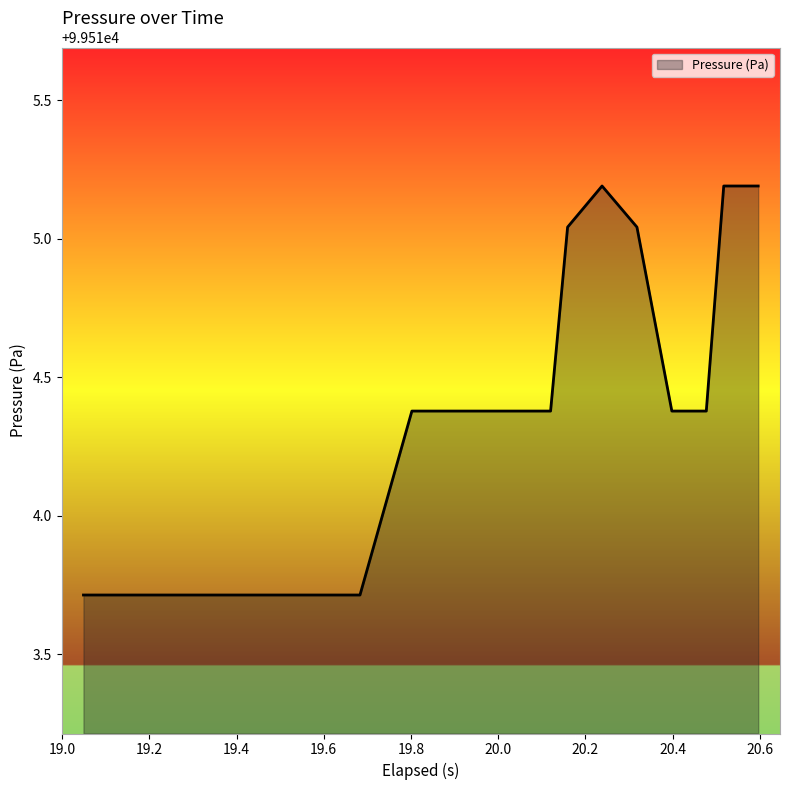

How many lines are shown in the chart?

1